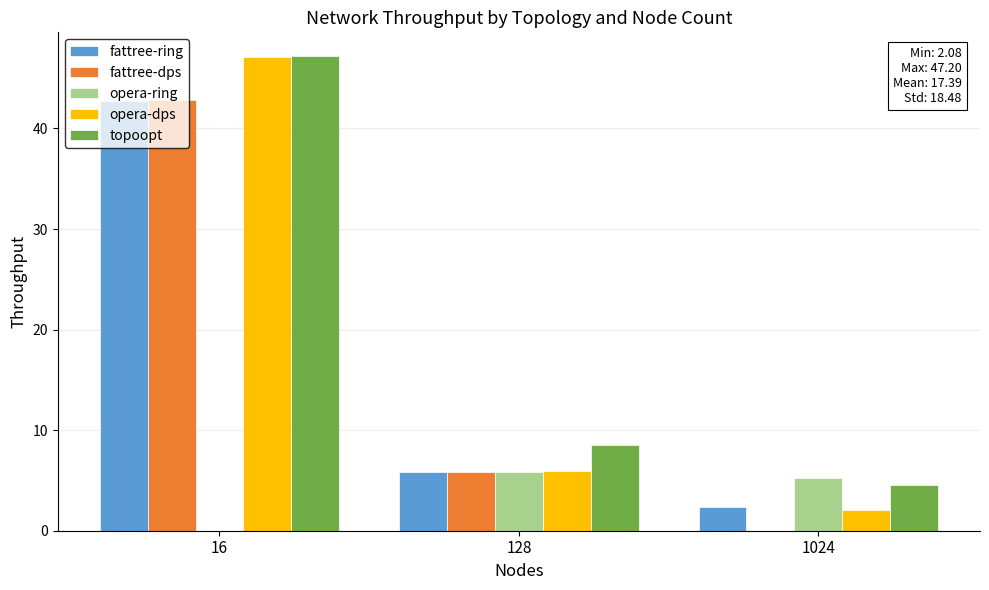

The value of opera-ring at 16 is 3.5. True or false?

False